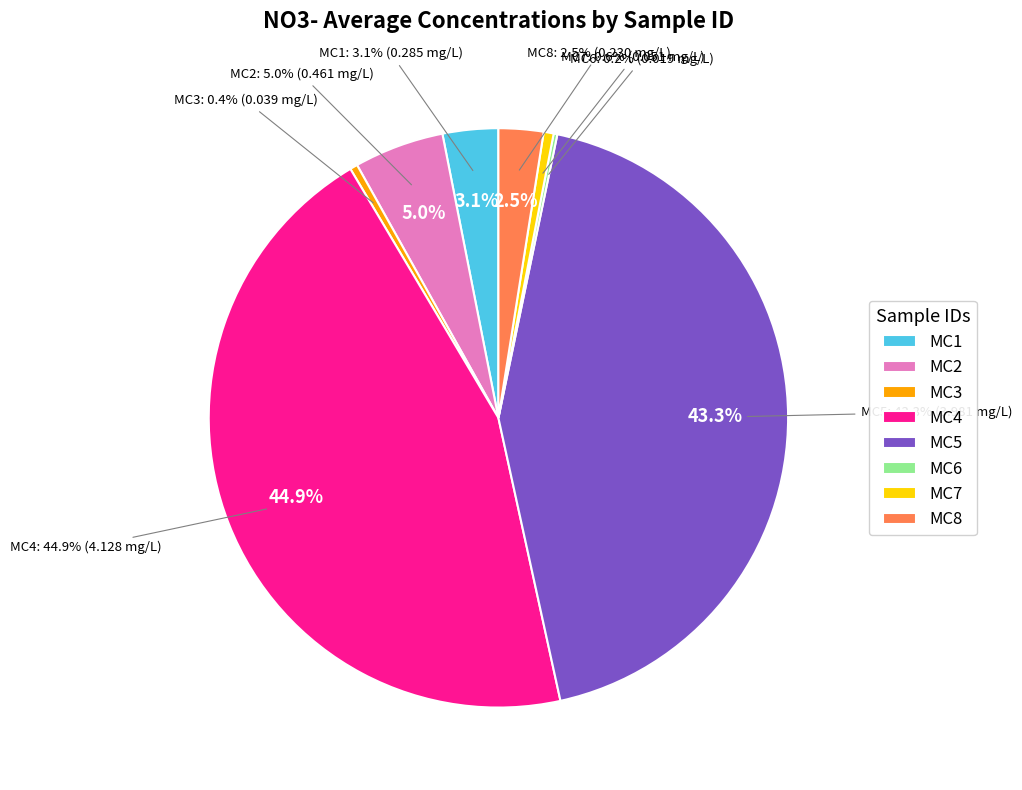

To the nearest percent, what is the difference between the largest and smallest slice percentages?

45%